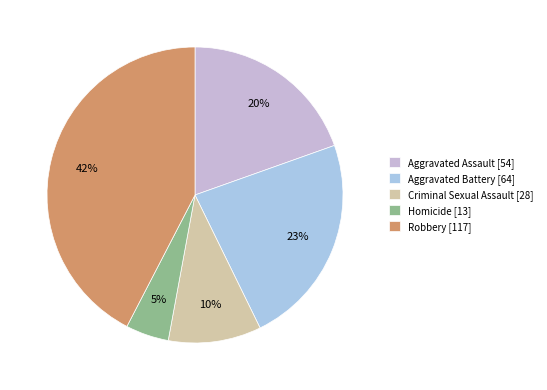

Rank the categories by value from lowest to highest.

Homicide, Criminal Sexual Assault, Aggravated Assault, Aggravated Battery, Robbery